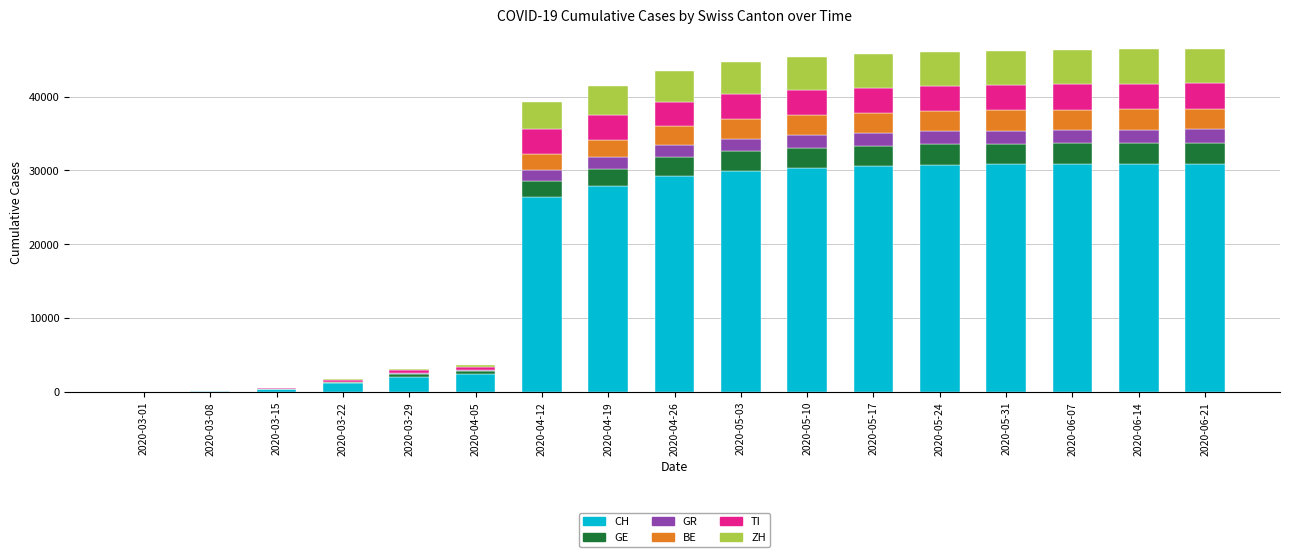

Which series has the largest range (max minus min)?

CH